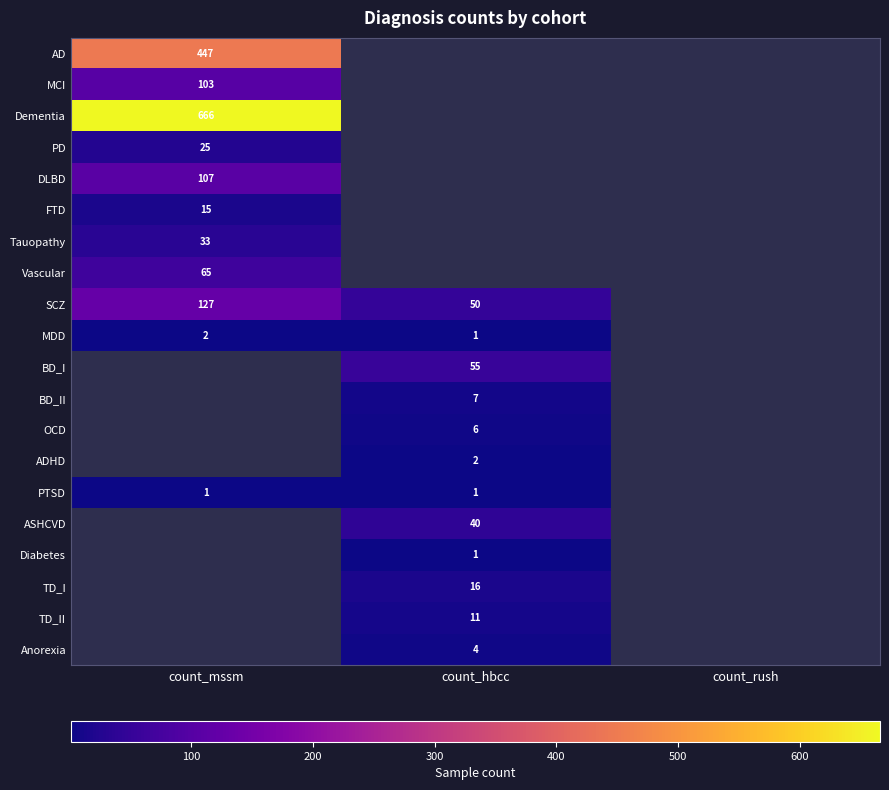

The FTD series shows 15 at count_mssm. True or false?

True